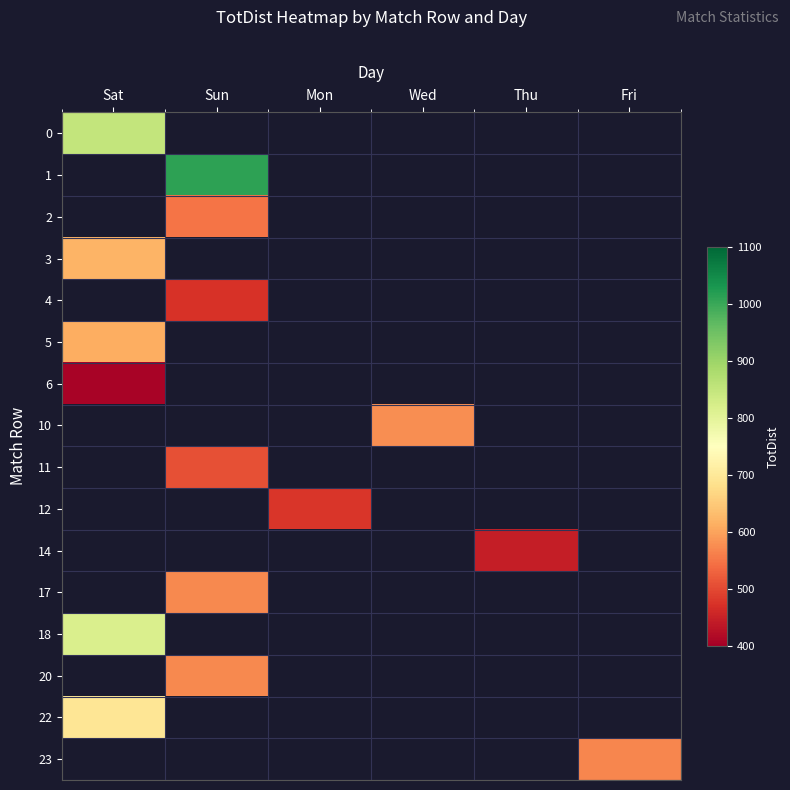

What is the maximum value shown in the chart?

1012.0